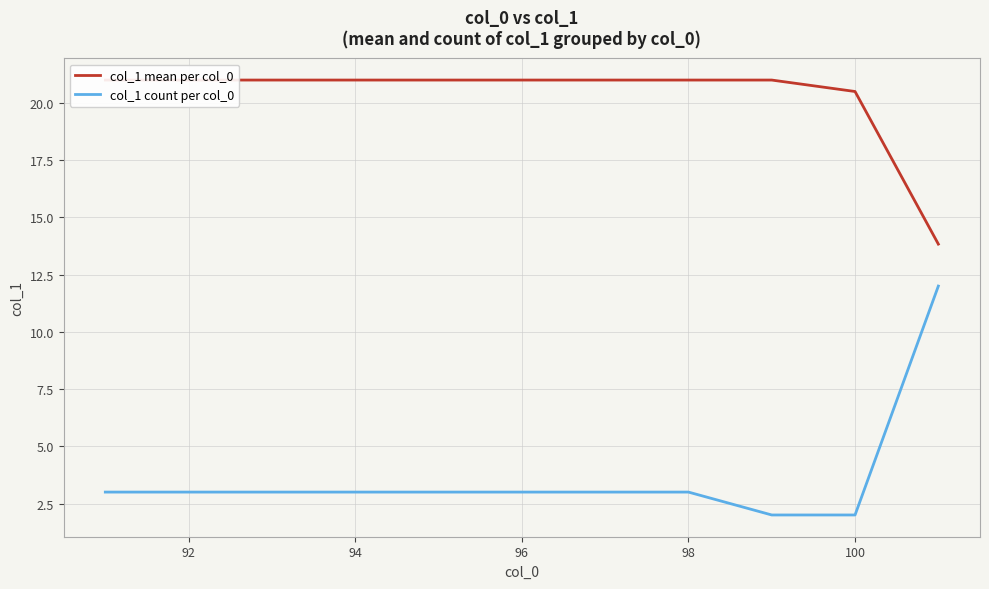

The col_1 count per col_0 series shows 3 at 92. True or false?

True